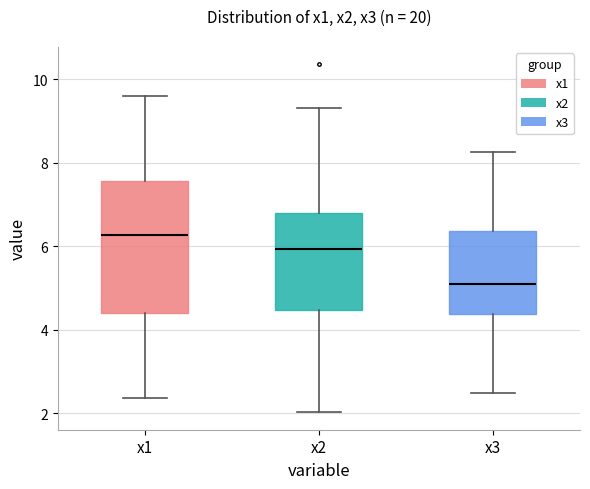

Which box is the tallest, from its lower edge to its upper edge?

x1